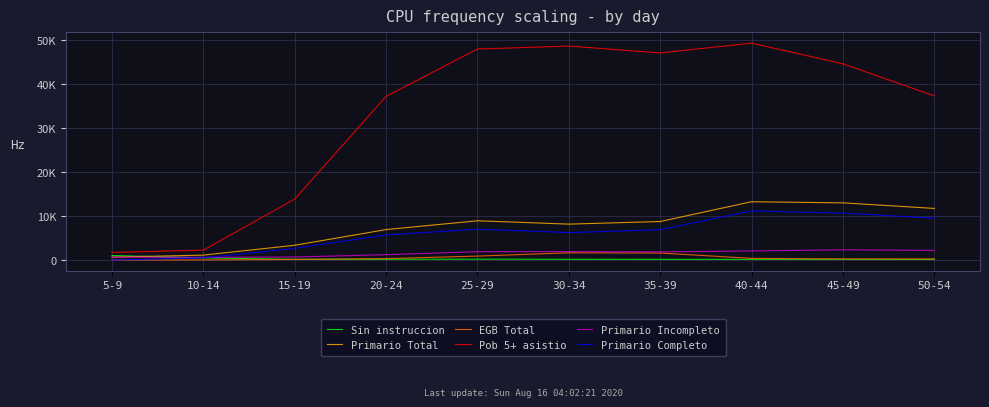

What position from the left is 5-9?

1